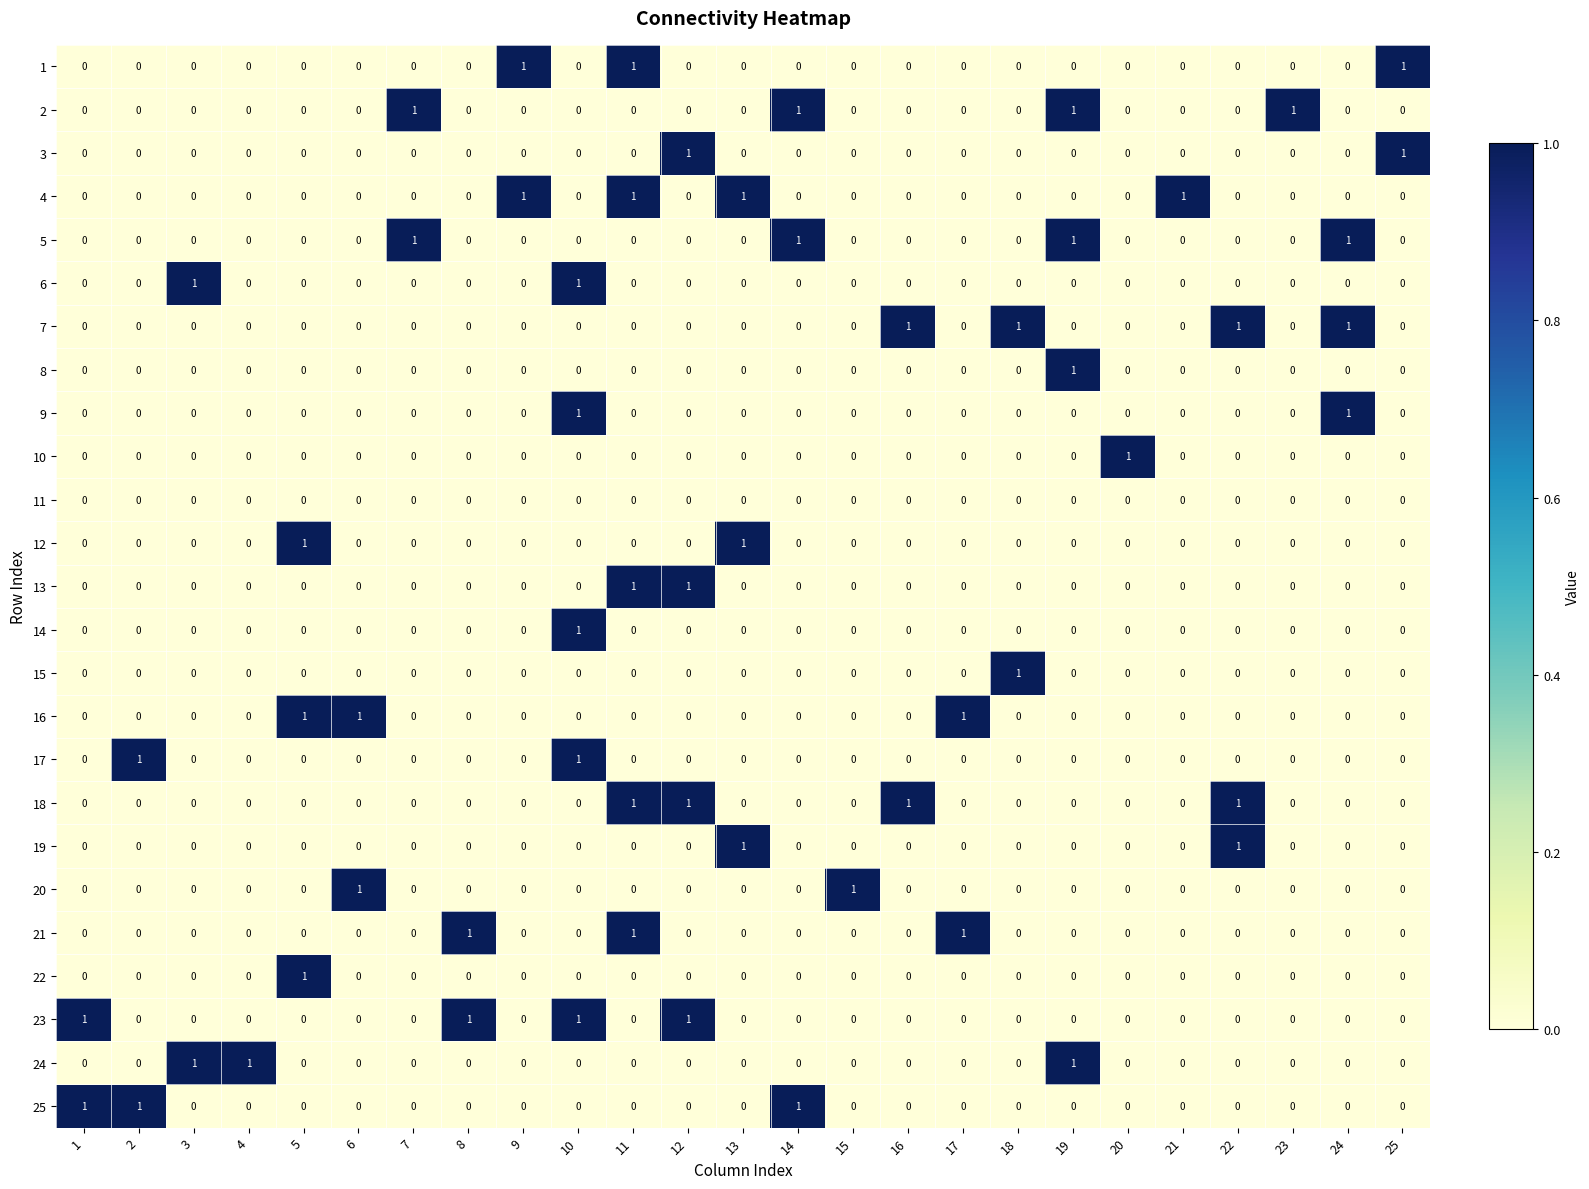

The 1 series shows 0 at 13. True or false?

True